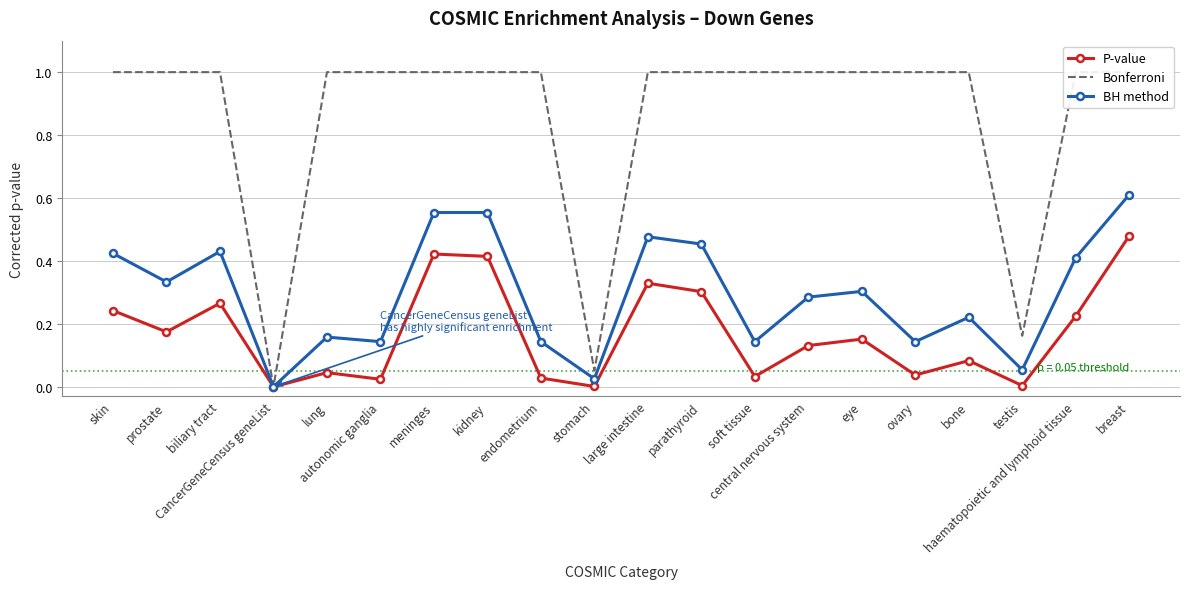

What is the value of the Bonferroni point at the 16th from the left?

1.0